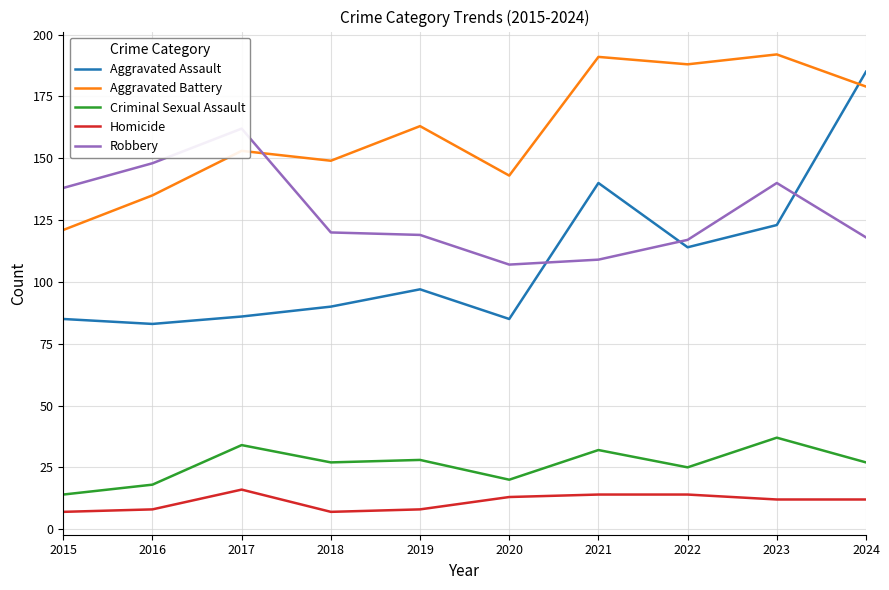

In Criminal Sexual Assault, how many points are lower than both neighbors (excluding endpoints)?

3